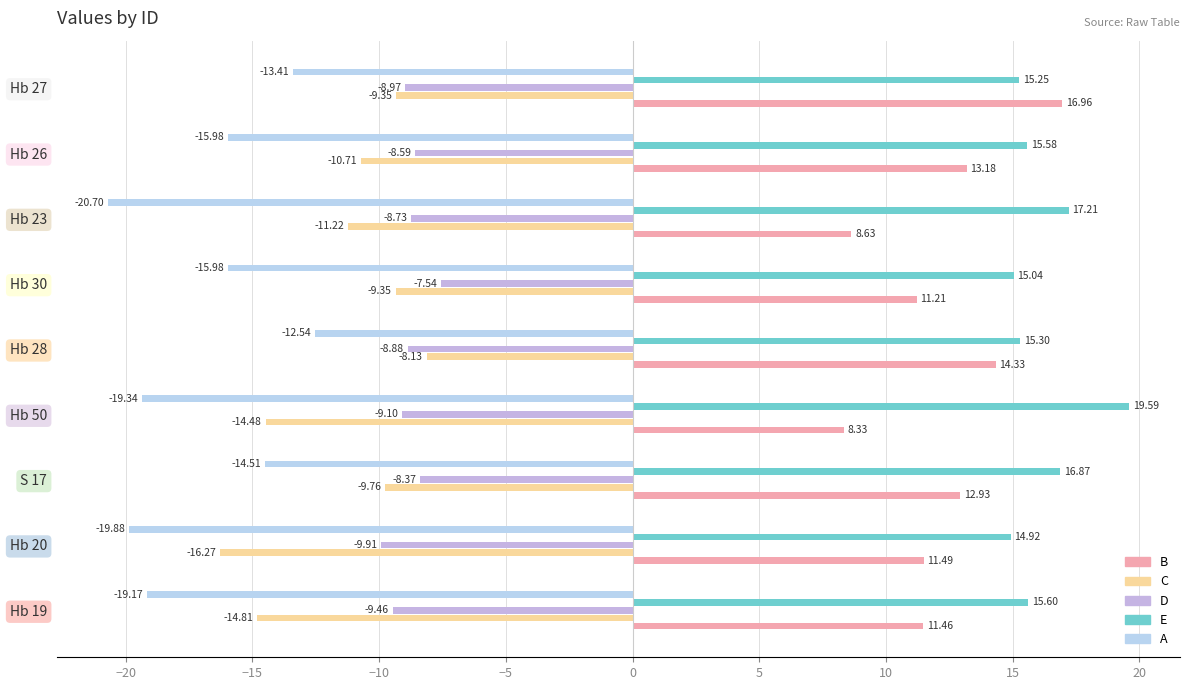

What is the average value of the A series?

-16.8